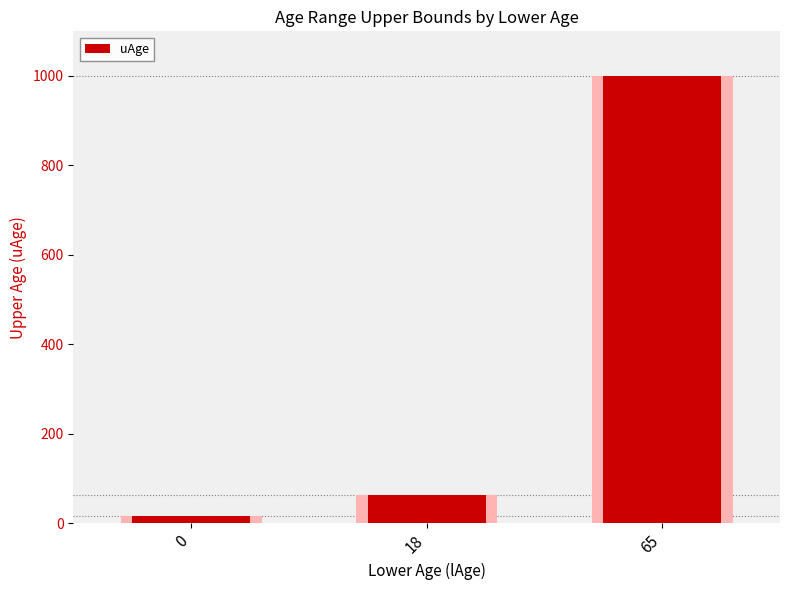

Does the chart contain stacked bars?

No